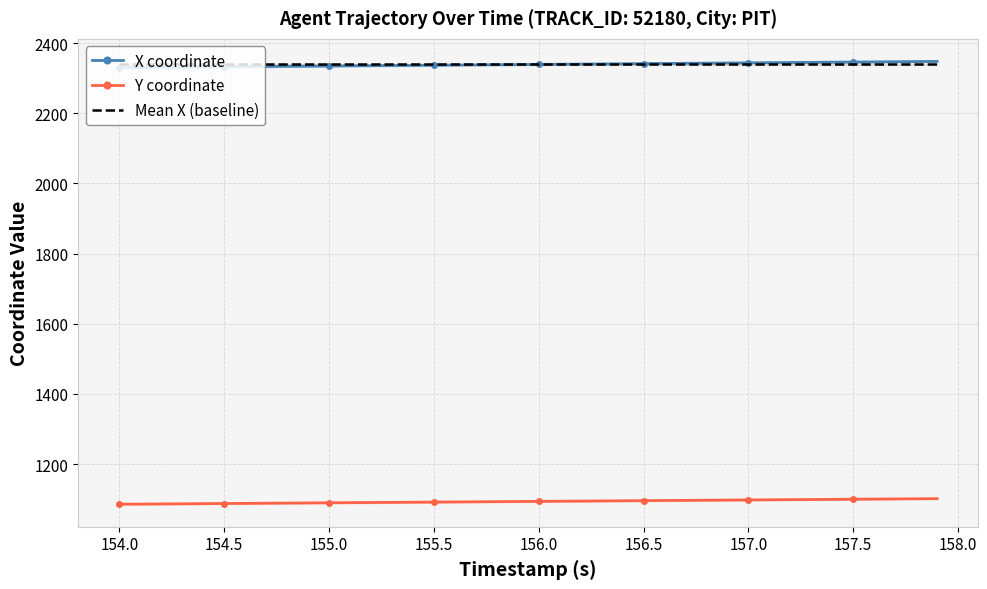

What is the maximum value for Mean X (baseline)?

2338.8